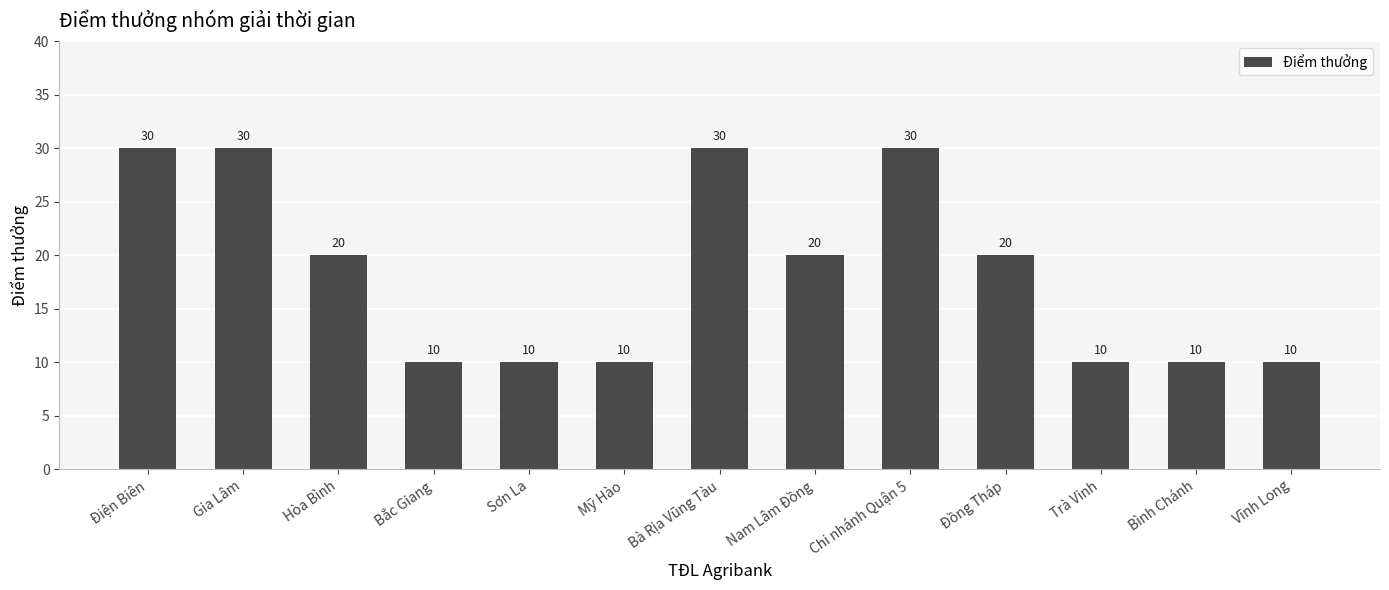

What is the sum of the values at Vĩnh Long and Sơn La?

20